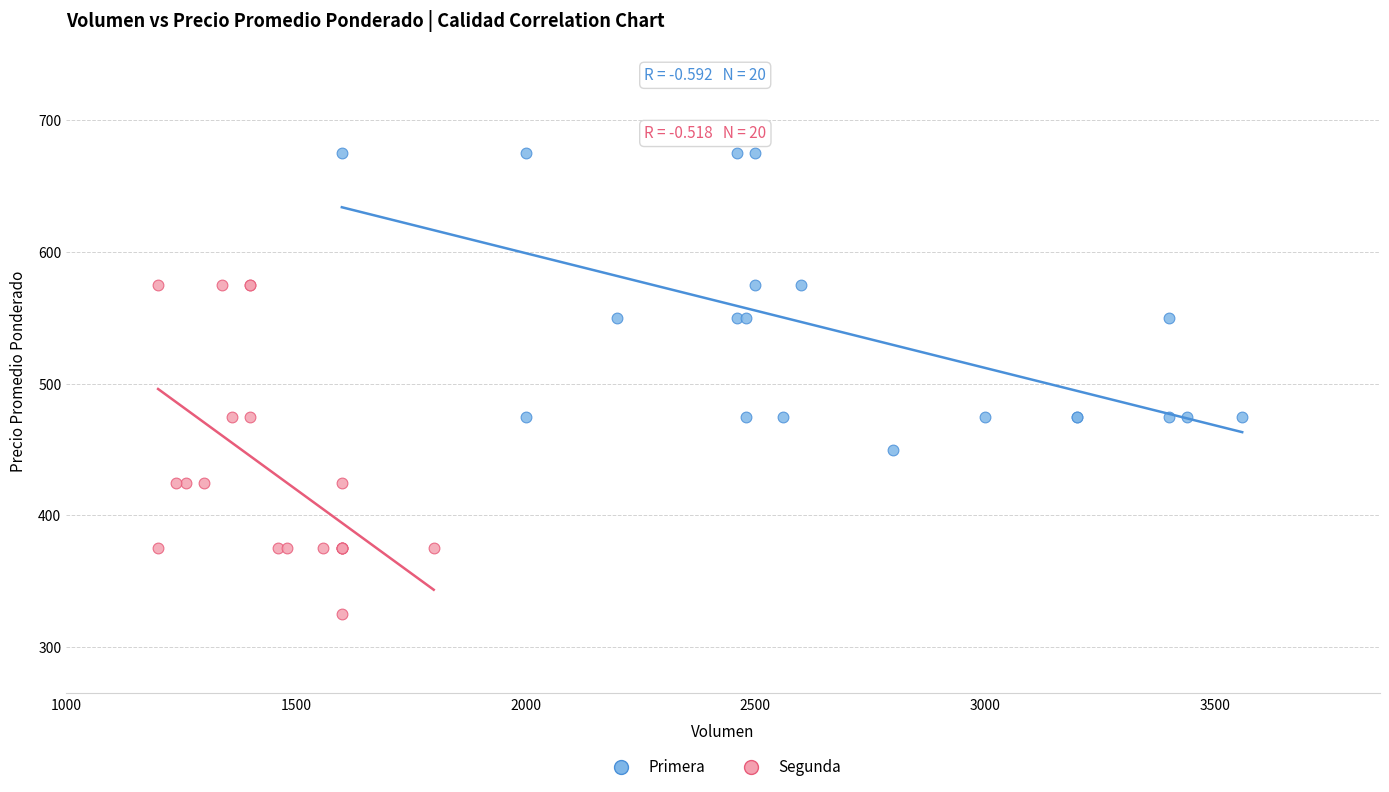

Which series contains the lowest Y value?

Segunda